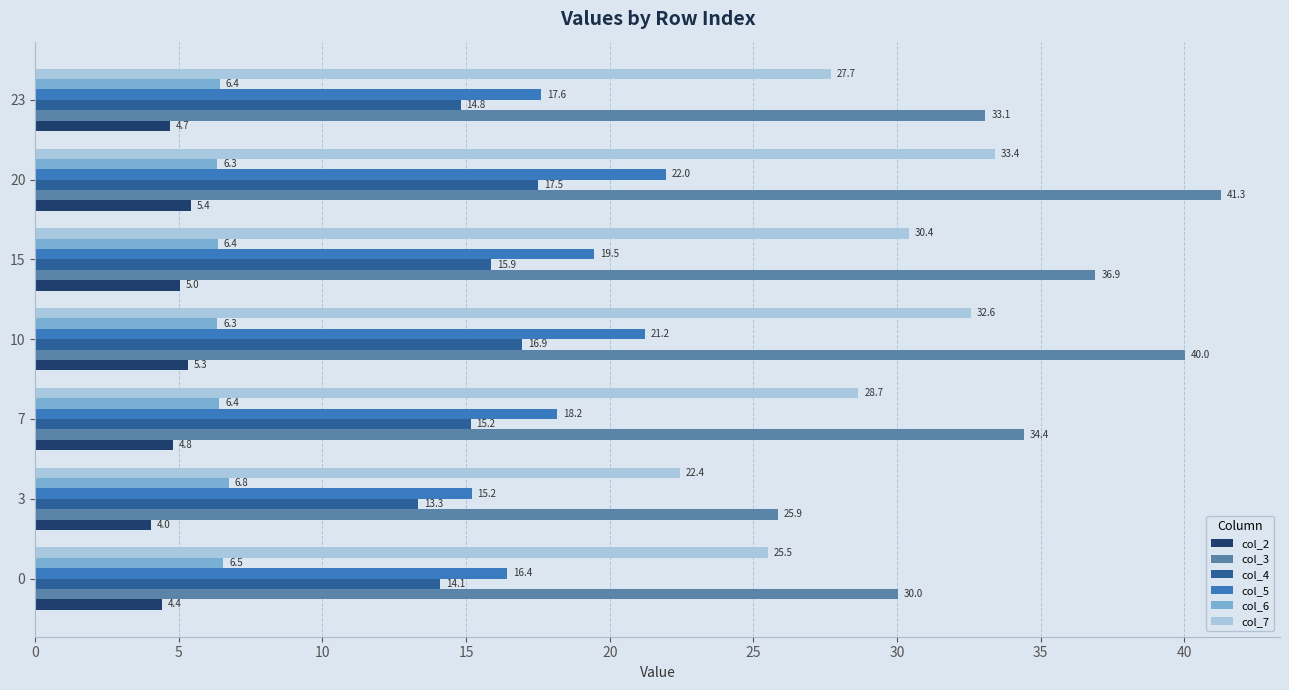

Which series has the widest spread of values?

col_3